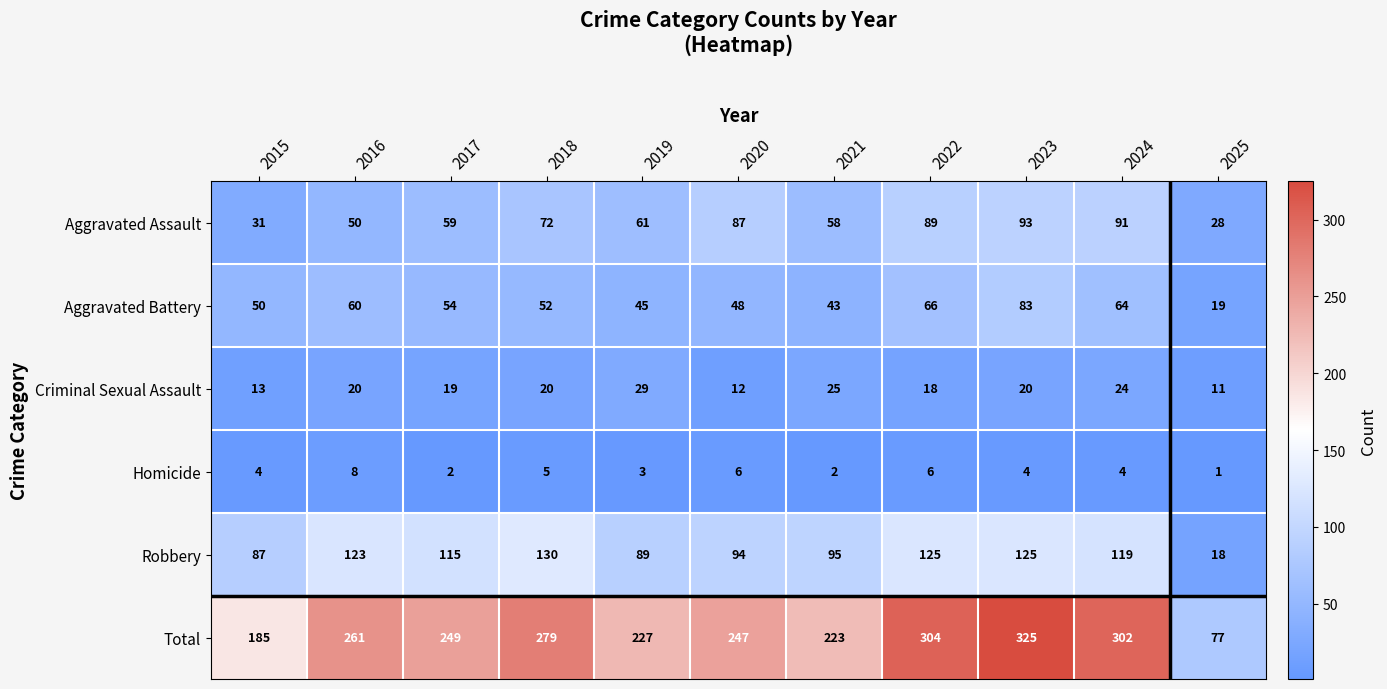

Which label corresponds to the smallest value in the chart?

2025